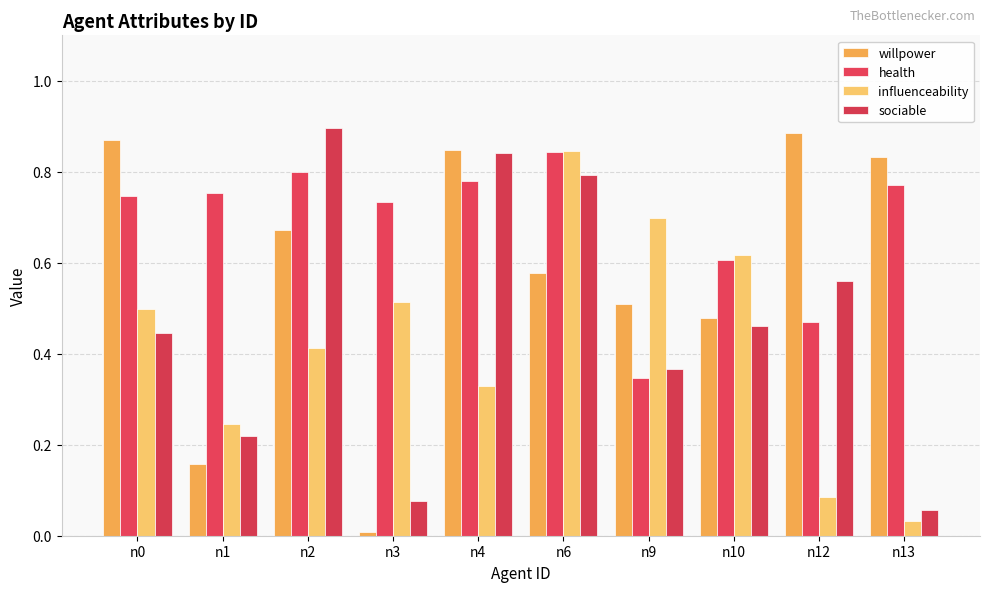

What is the total value across all series at n13?

1.7